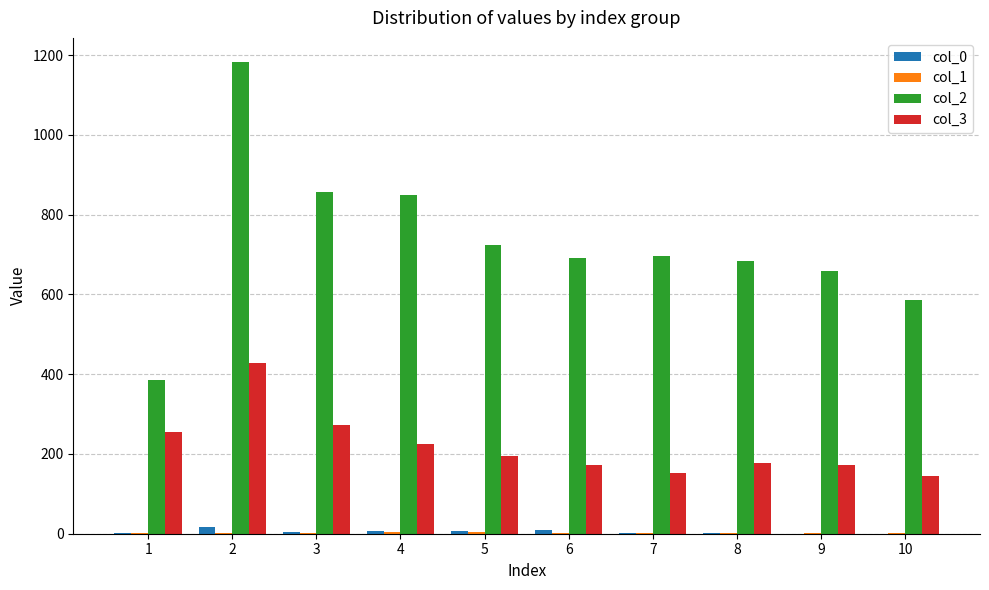

True or false: col_2 has a value of 723 at 5.

True